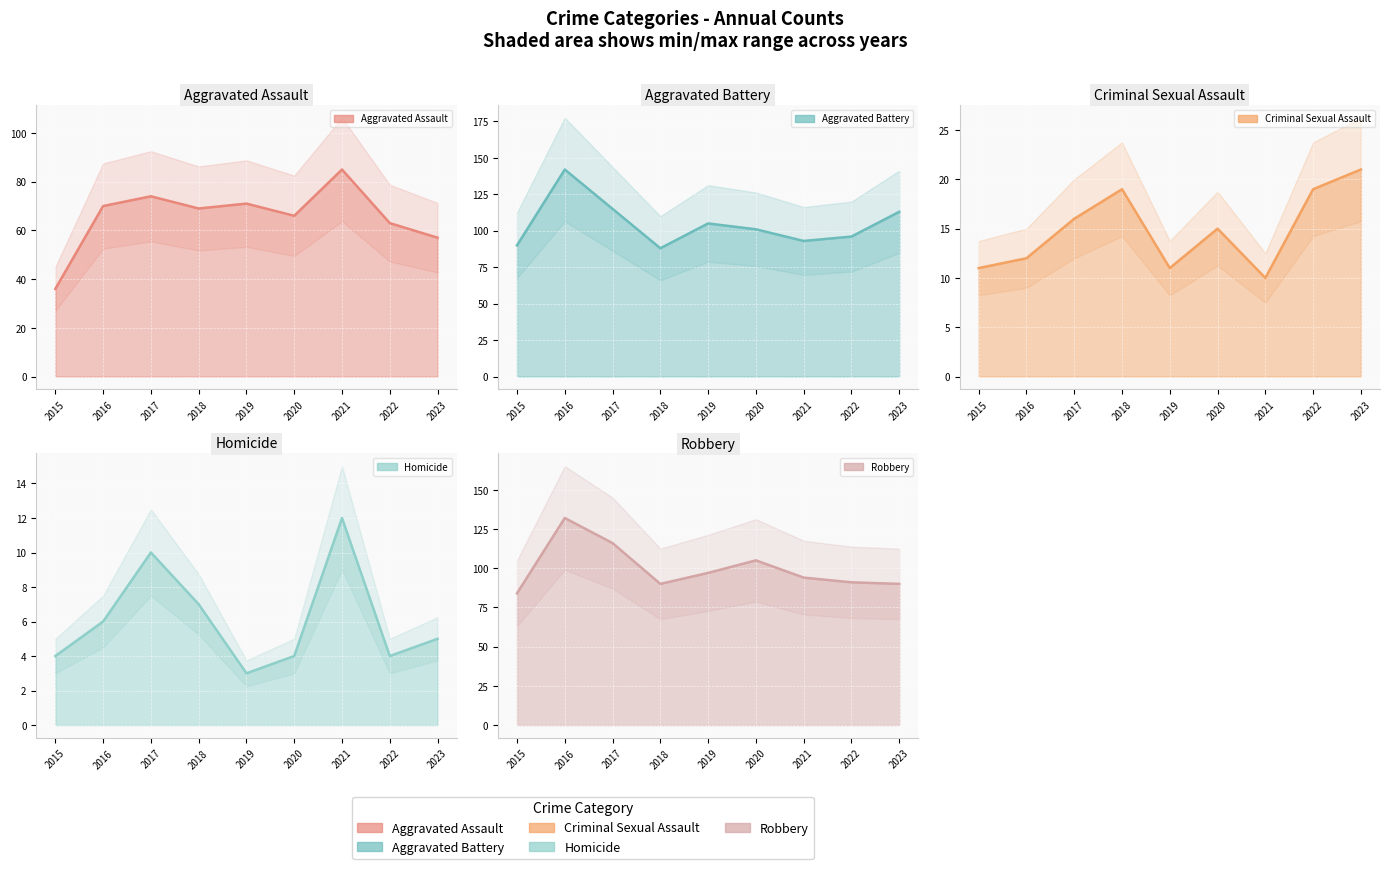

What is the greatest value displayed?

142